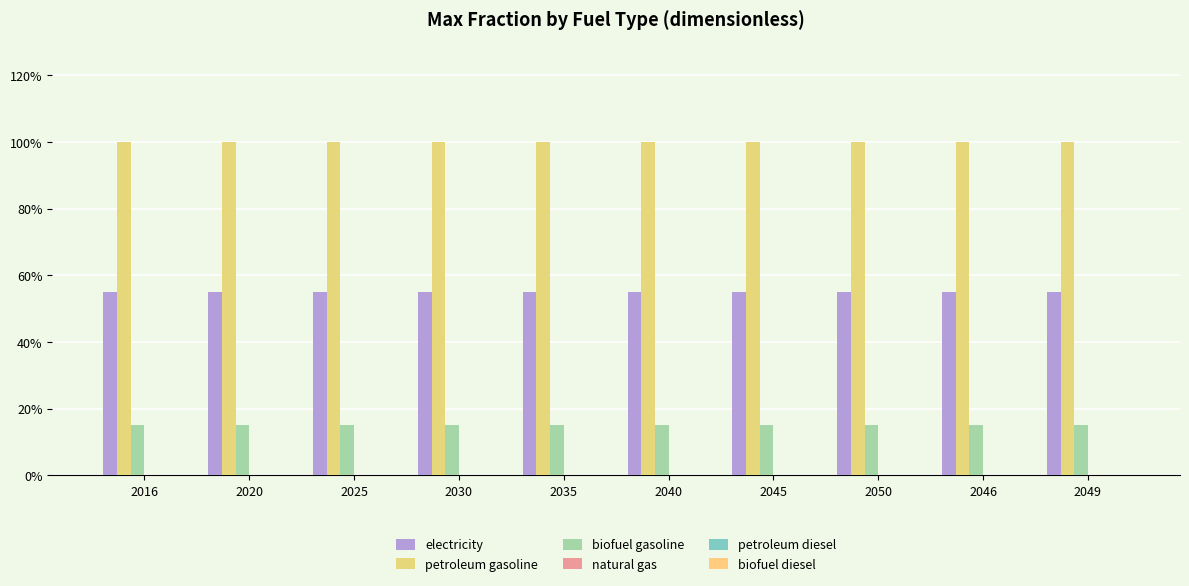

Does the chart contain any negative values?

No